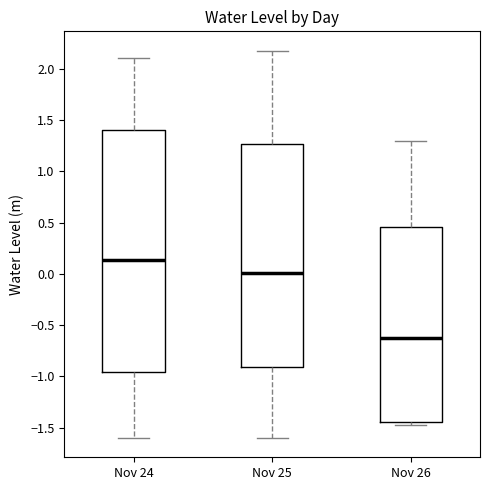

Reading left to right, transcribe this box plot: for each box, give where its median line is, the range the box spans, and where its two whiskers end, as read against the y-axis. The values are not printed on the chart, so give them approximately, as read against the axis.

Nov 24: median 0.15, box -0.95 to 1.40, whiskers -1.60 to 2.10
Nov 25: median 0.00, box -0.90 to 1.25, whiskers -1.60 to 2.20
Nov 26: median -0.65, box -1.45 to 0.45, whiskers -1.50 to 1.30